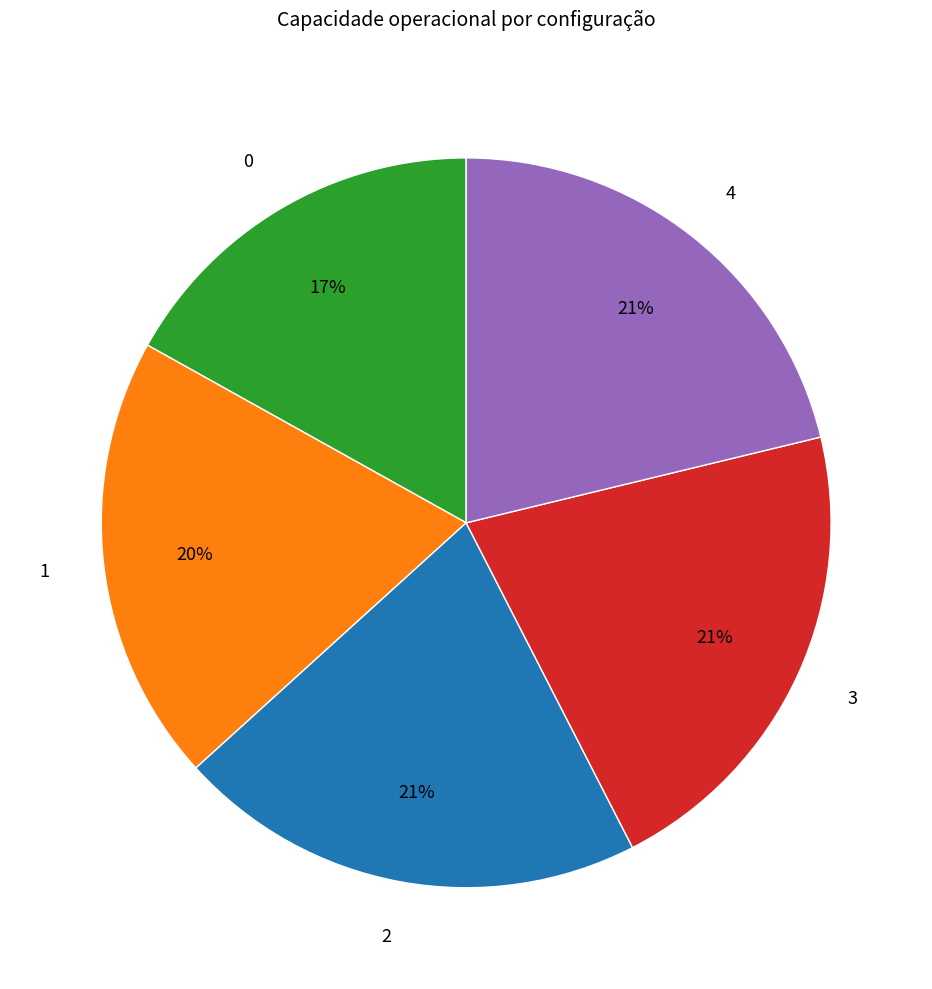

What is the ratio of the value at 0 to the value at 3?

0.8